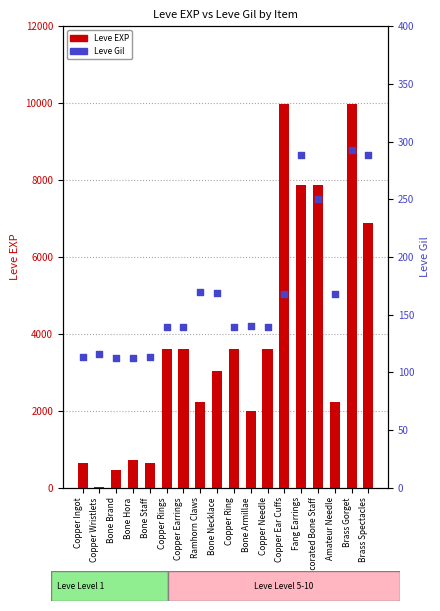

Is the value of Leve Gil at Ramhorn Claws greater than the value of Leve EXP at Copper Ring?

No